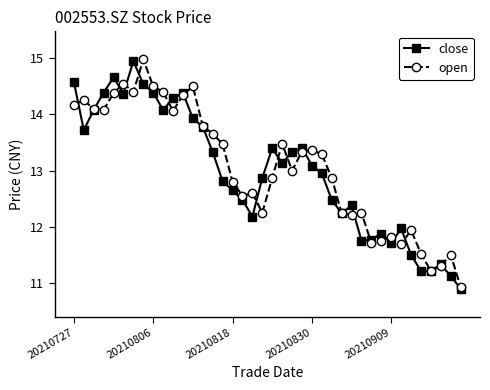

True or false: close has more than 2 points higher than both neighbors.

True